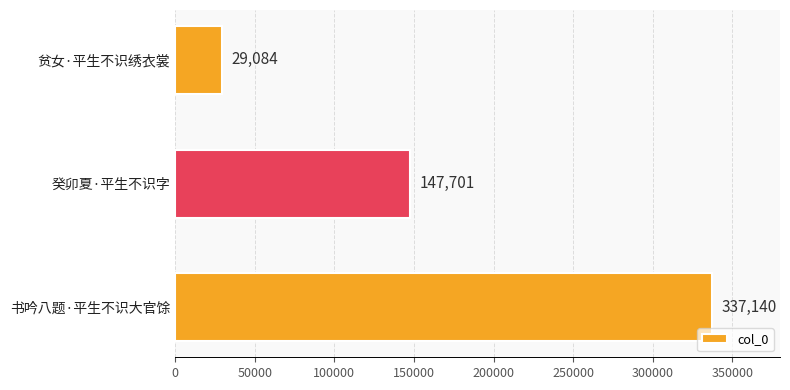

The value at 癸卯夏·平生不识字 is 147701. True or false?

True